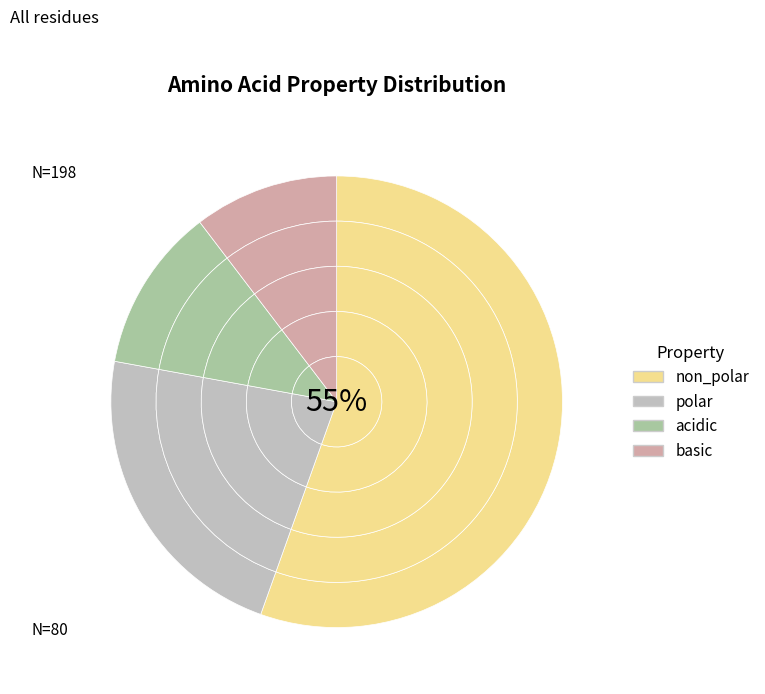

True or false: non_polar accounts for 49% of the total.

False